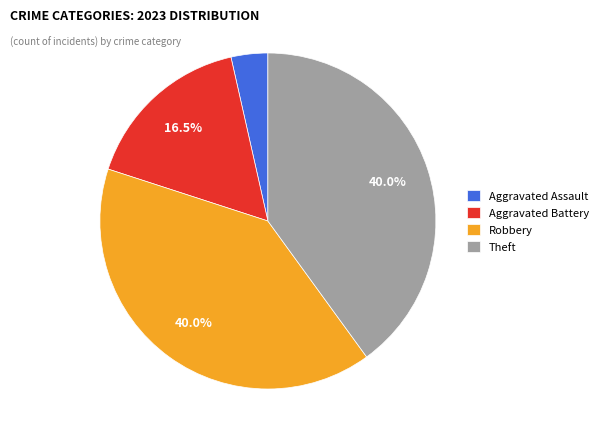

Is there a majority slice in this chart?

No